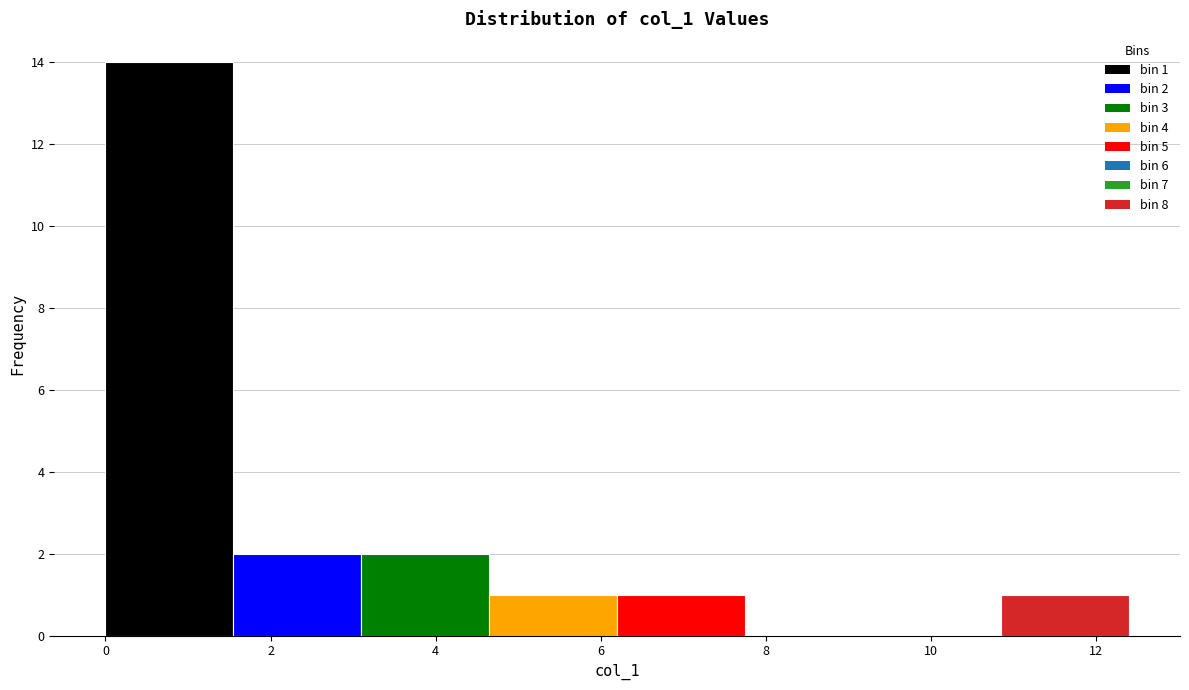

Which range on the x-axis has the tallest bar?

0.0 to 1.6